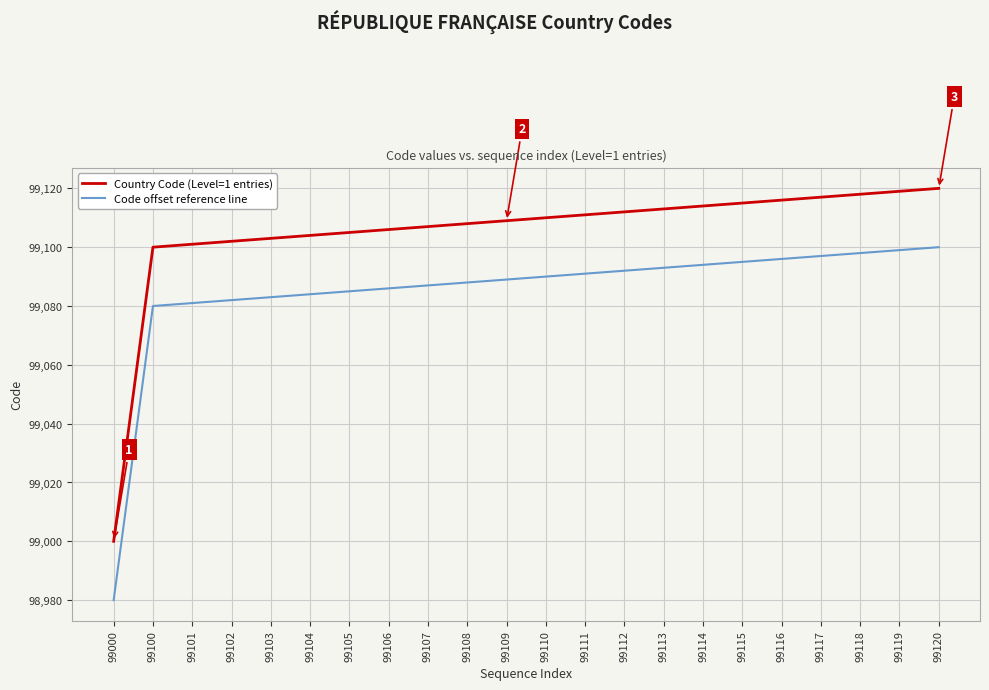

Which series has the largest total across all categories?

Country Code (Level=1 entries)